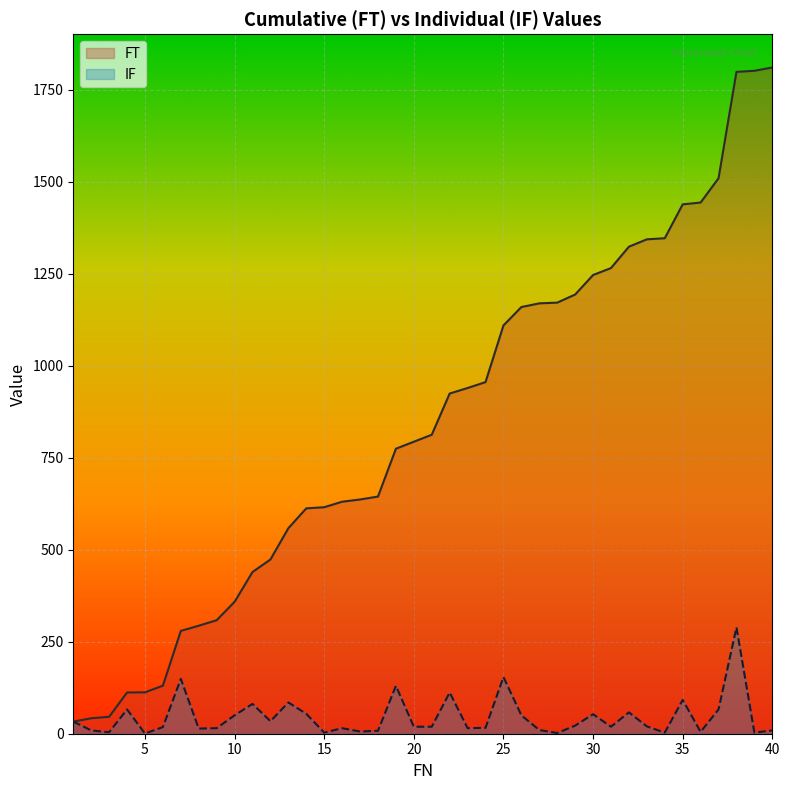

What is the maximum value for IF?

289.0